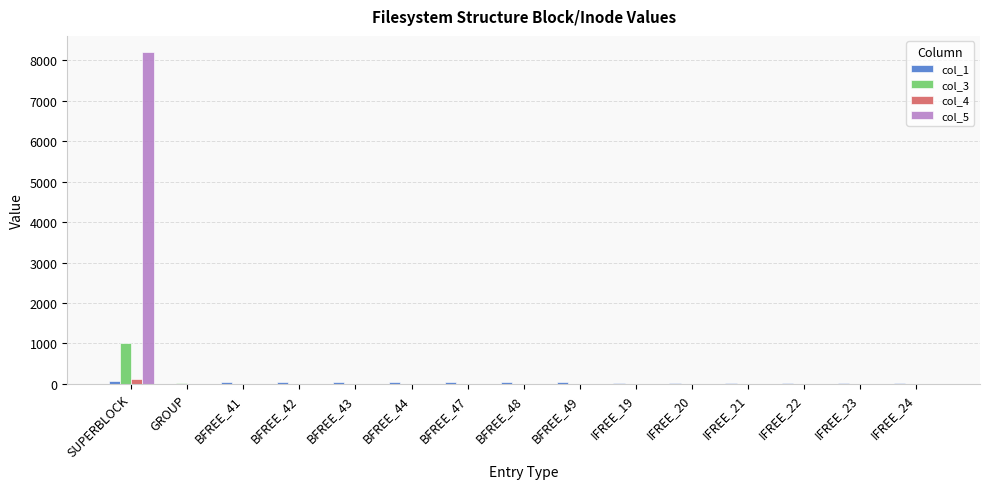

Which series has the largest total across all categories?

col_5